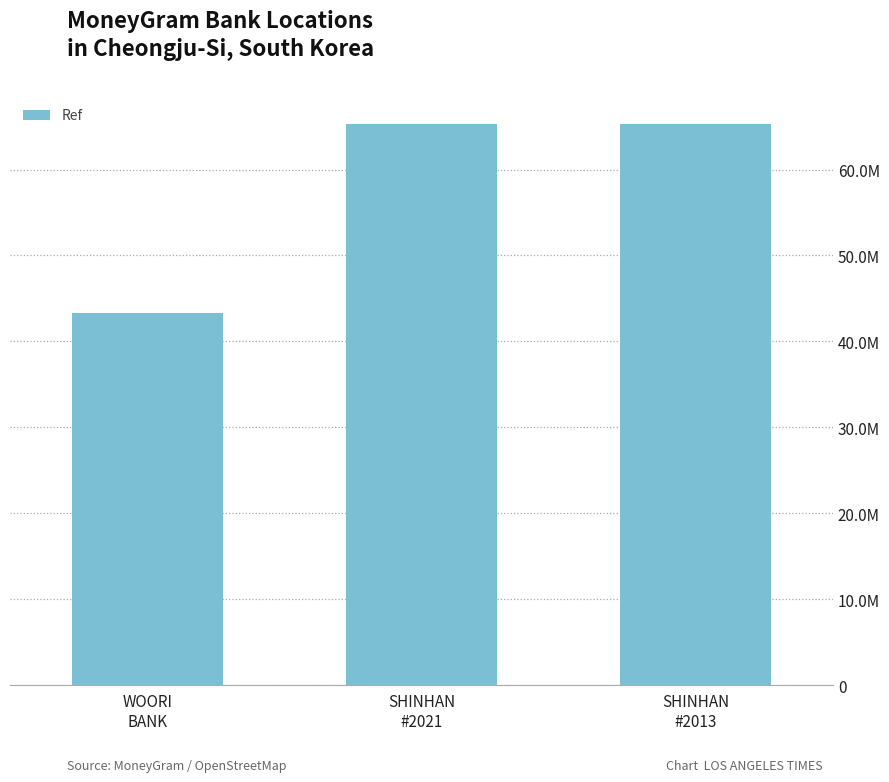

How many distinct data groups are displayed?

1